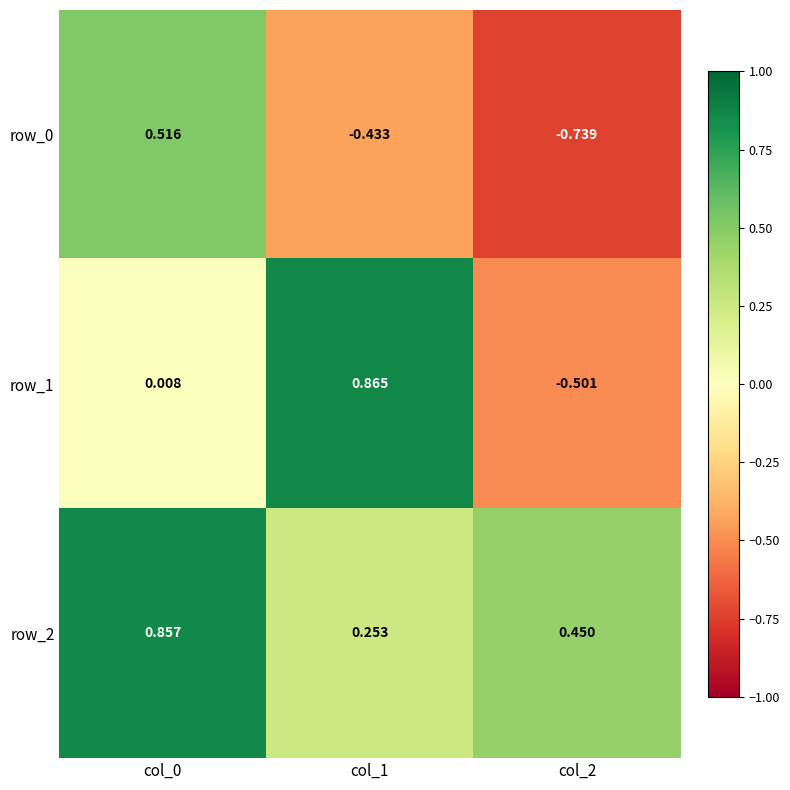

Reading left to right, what are all the values shown in this chart?

row_0: col_0=0.5	col_1=-0.4	col_2=-0.7
row_1: col_0=0.0	col_1=0.9	col_2=-0.5
row_2: col_0=0.9	col_1=0.3	col_2=0.4